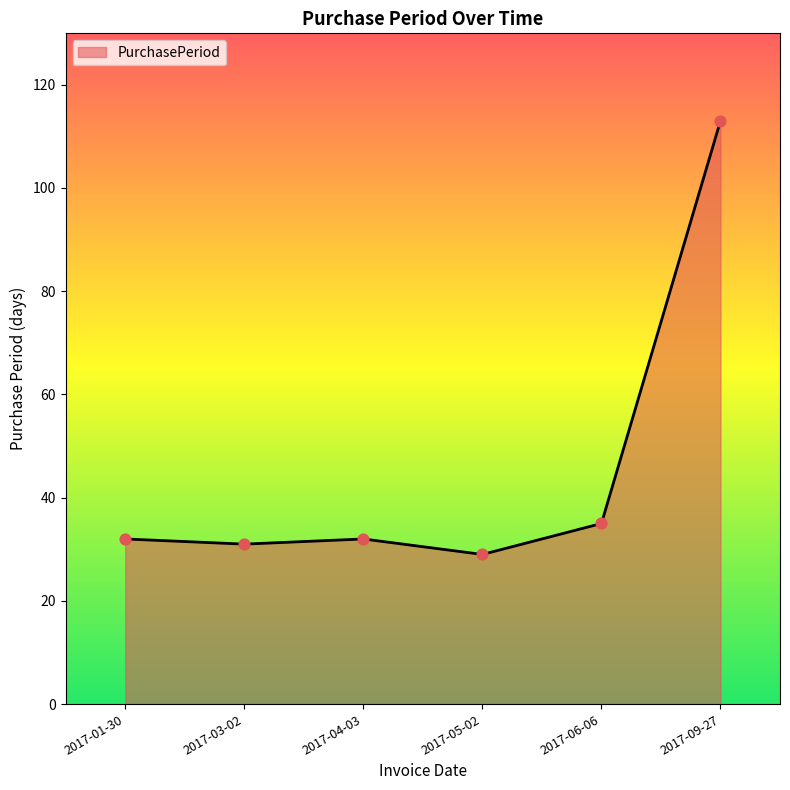

What is the change in value from 2017-04-03 to 2017-09-27?

+81